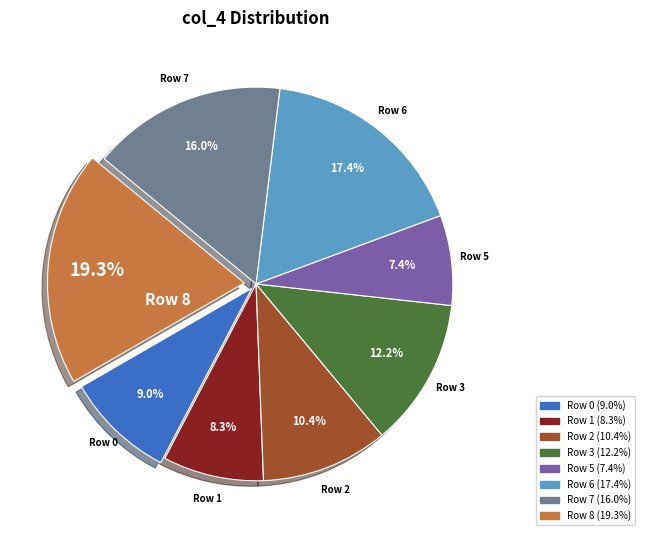

Is there a majority slice in this chart?

No